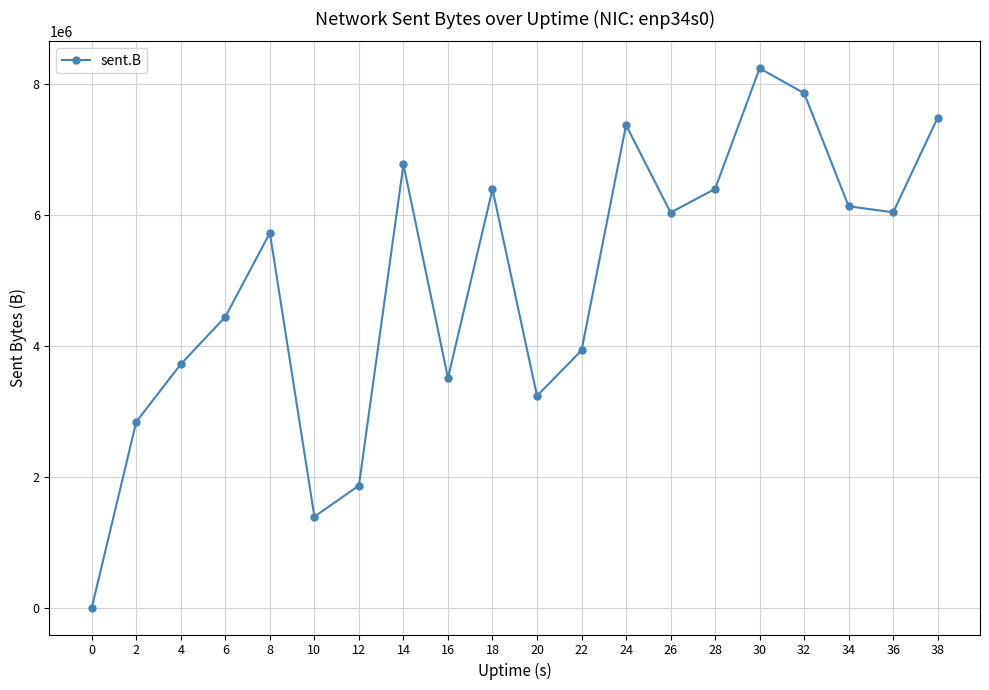

Where is the first local maximum?

8